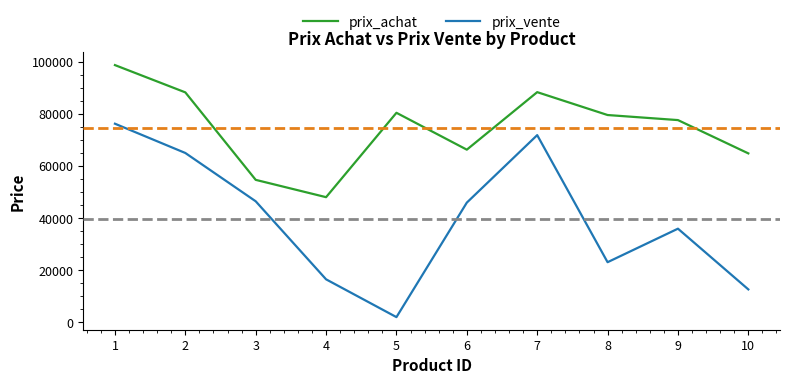

What is the minimum value for prix_vente?

2024